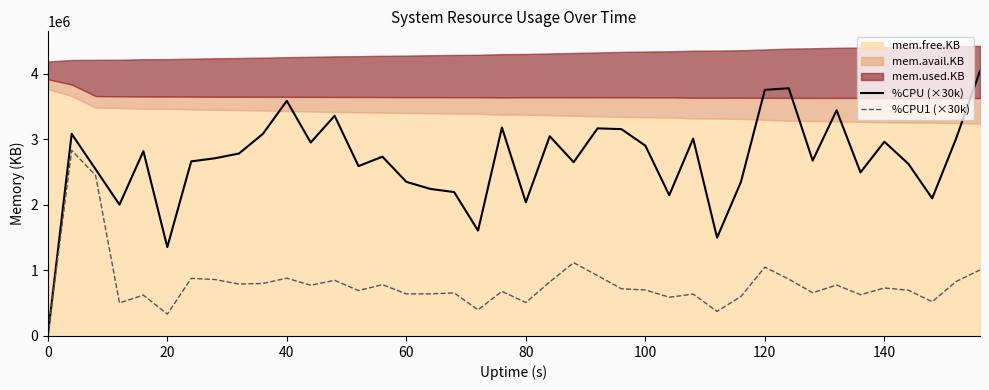

What is the maximum value for %CPU (×30k)?

4044000.0